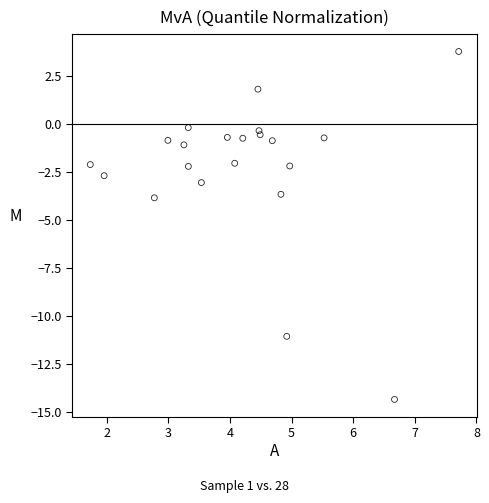

What is the range of X values (max minus min)?

6.0